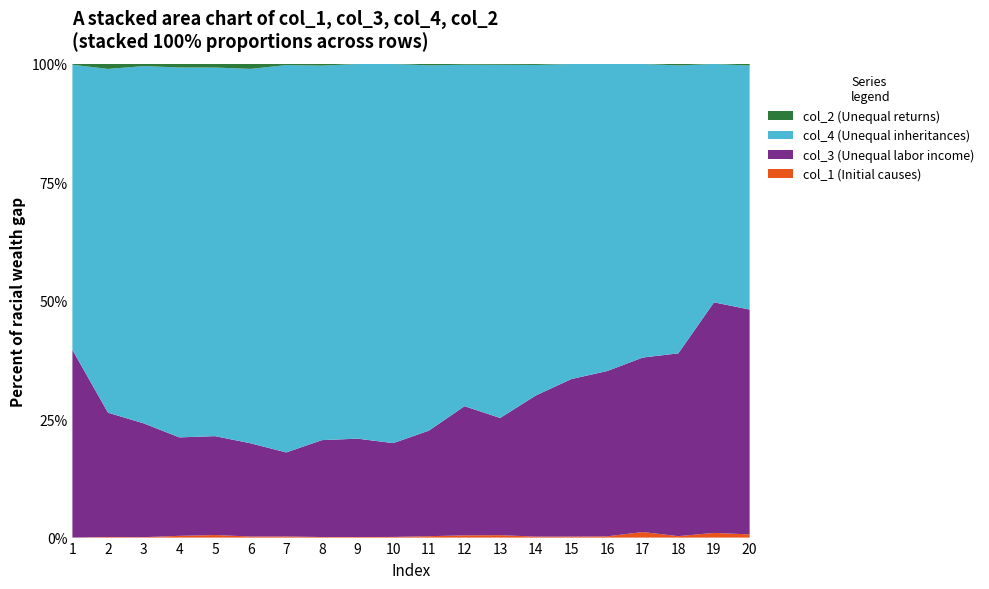

Reading left to right, what are all the values shown in this chart?

col_1: 1=0	2=2	3=1	4=4	5=5	6=2	7=2	8=1	9=1	10=1	11=2	12=3	13=3	14=1	15=1	16=1	17=4	18=1	19=3	20=2
col_3: 1=254	2=428	3=273	4=226	5=194	6=172	7=151	8=177	9=173	10=145	11=152	12=174	13=145	14=146	15=155	16=134	17=126	18=127	19=148	20=141
col_4: 1=386	2=1184	3=857	4=849	5=723	6=691	7=696	8=684	9=659	10=586	11=526	12=460	13=437	14=342	15=310	16=249	17=212	18=200	19=153	20=153
col_2: 1=1	2=17	3=5	4=8	5=7	6=9	7=2	8=3	9=0	10=0	11=2	12=1	13=1	14=1	15=0	16=0	17=0	18=1	19=0	20=1